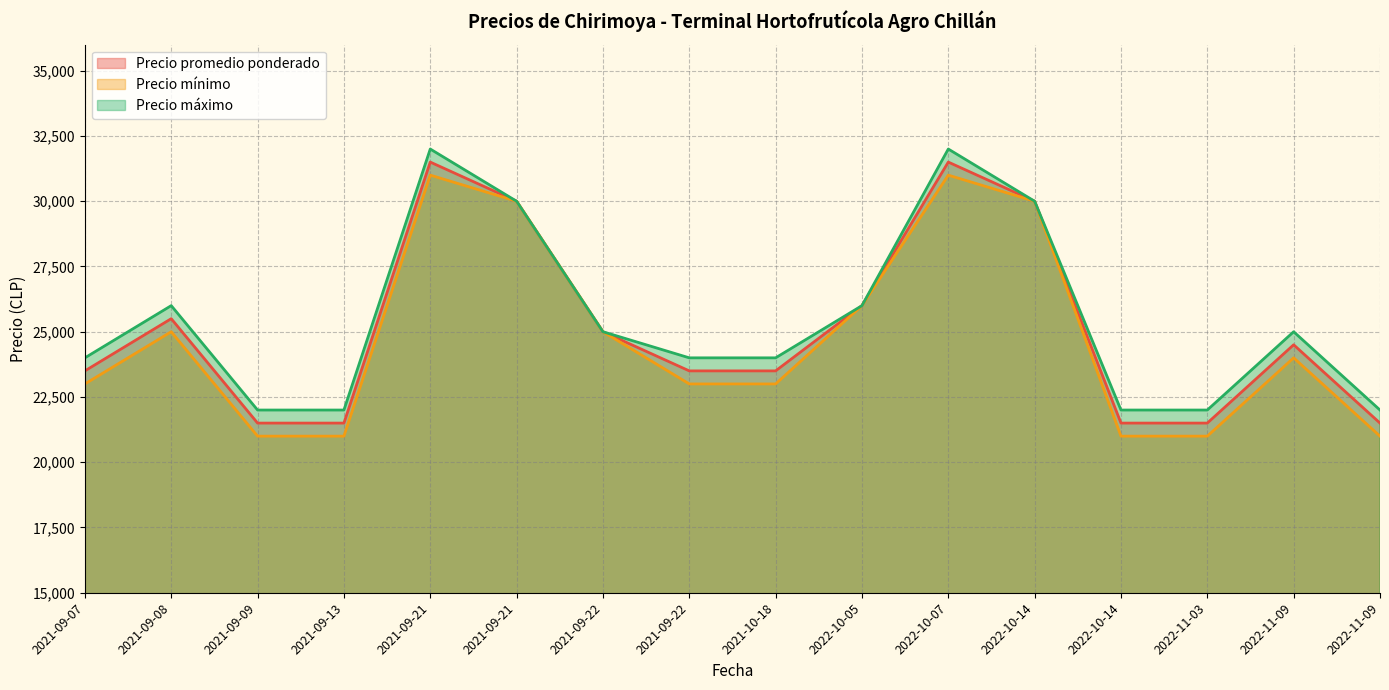

What are all the series names shown in the legend?

Precio promedio ponderado, Precio mínimo, Precio máximo